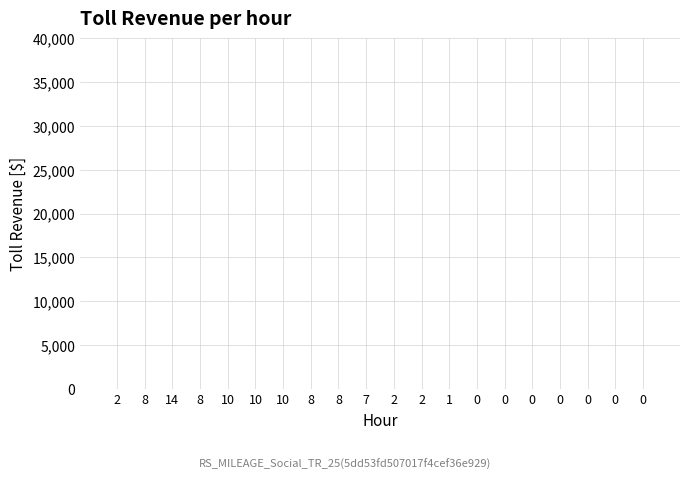

Reading right to left, extract all data points from this chart.

0=20	0=19	0=18	0=17	0=16	0=15	0=14	1=13	2=12	2=11	7=10	8=9	8=8	10=7	10=6	10=5	8=4	14=3	8=2	2=1